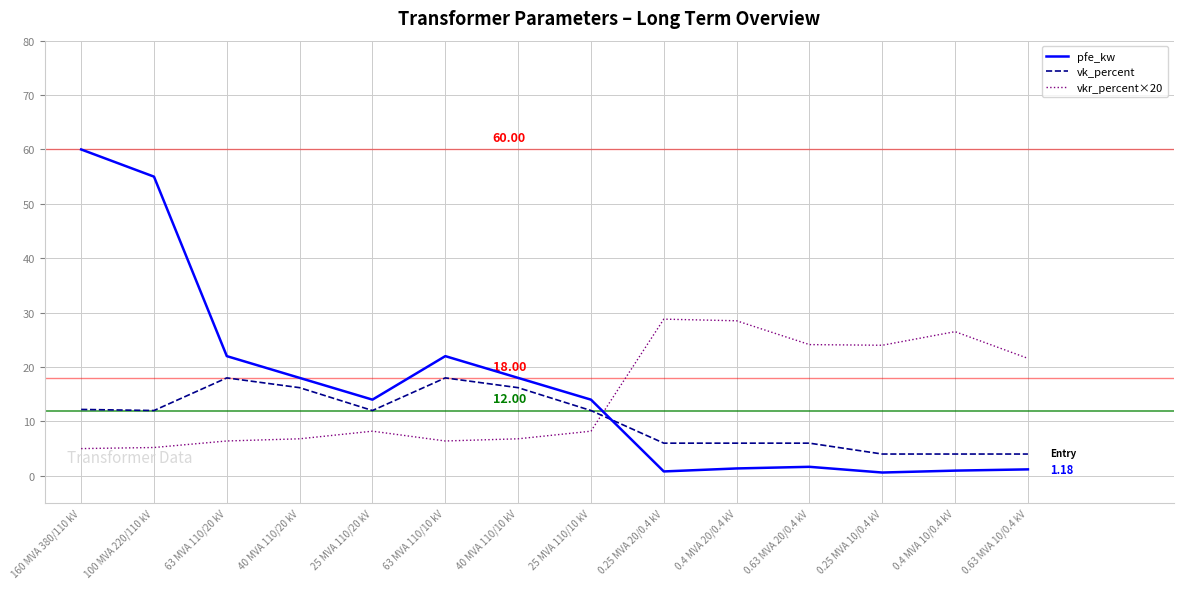

What is the approximate value of pfe_kw at 63 MVA 110/20 kV?

22.0